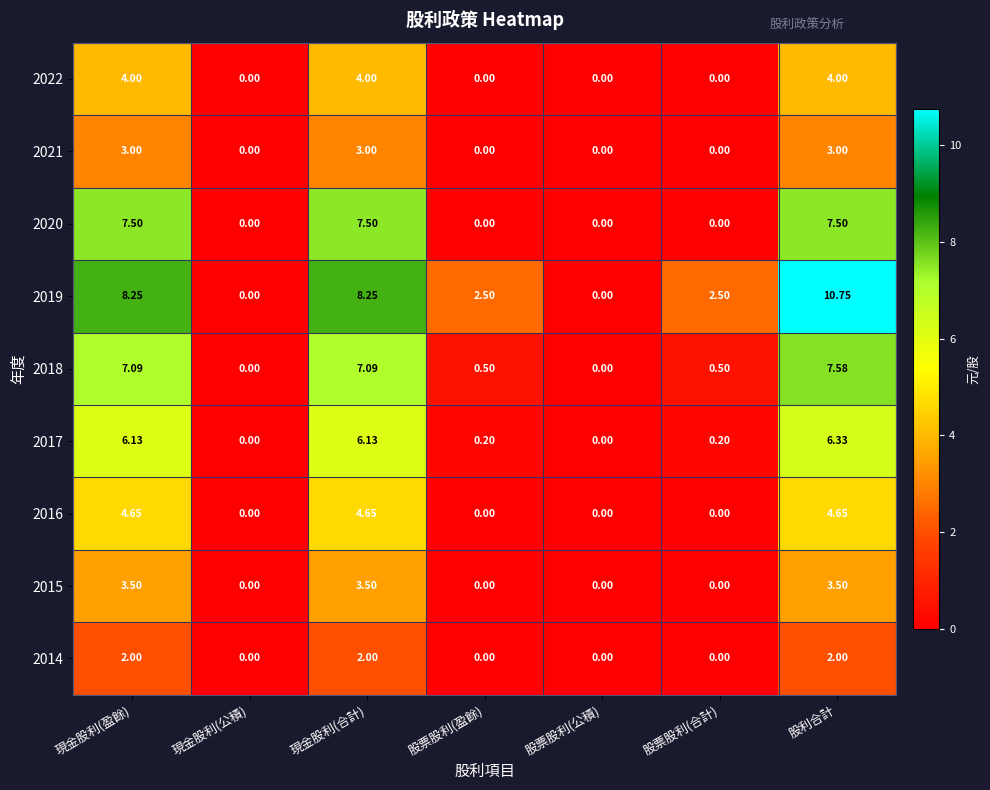

At which category is the sum across all series the highest?

股利合計